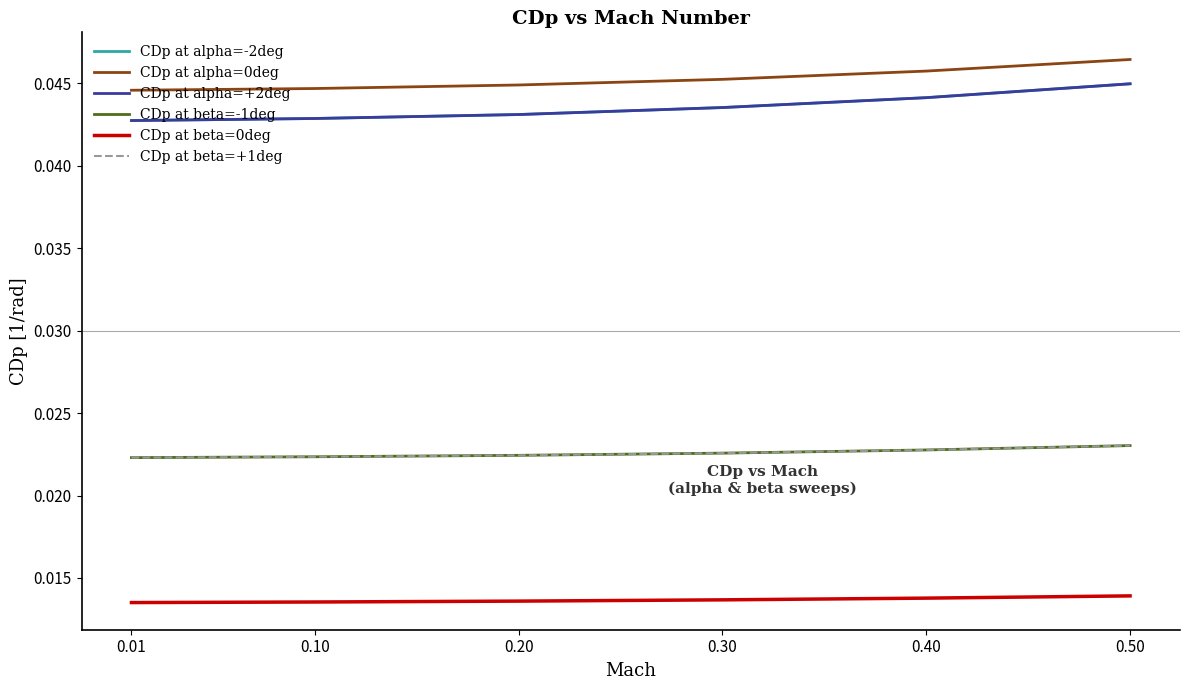

Does the chart display data point markers on the line(s)?

No